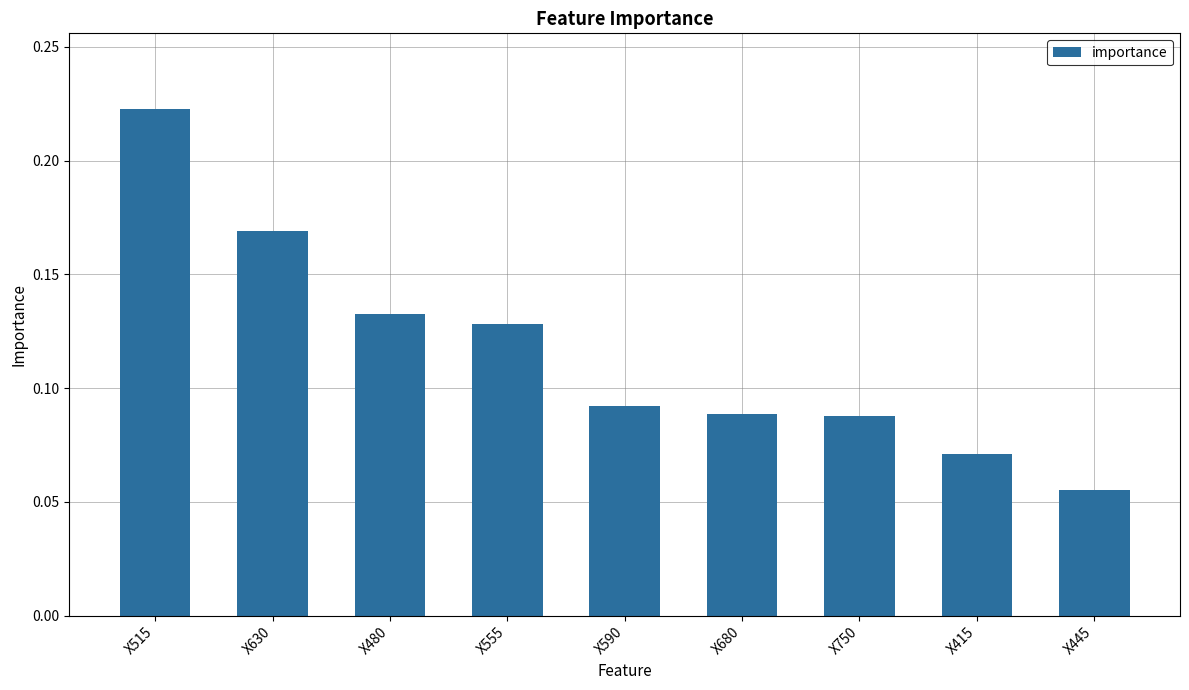

How many bars are there in total?

9